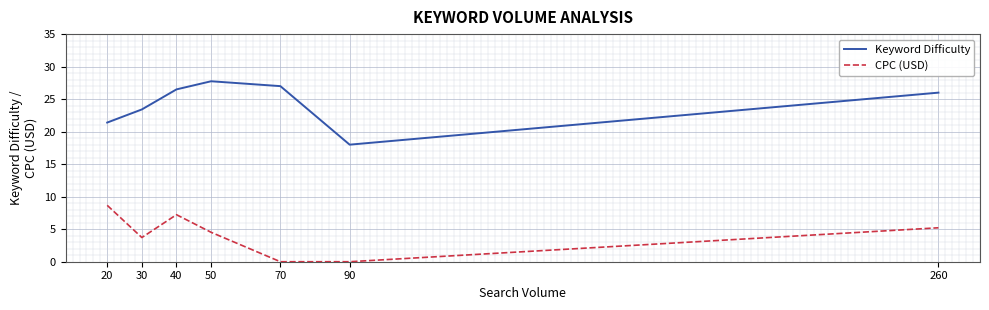

What is the approximate value of Keyword Difficulty at 20?

21.4